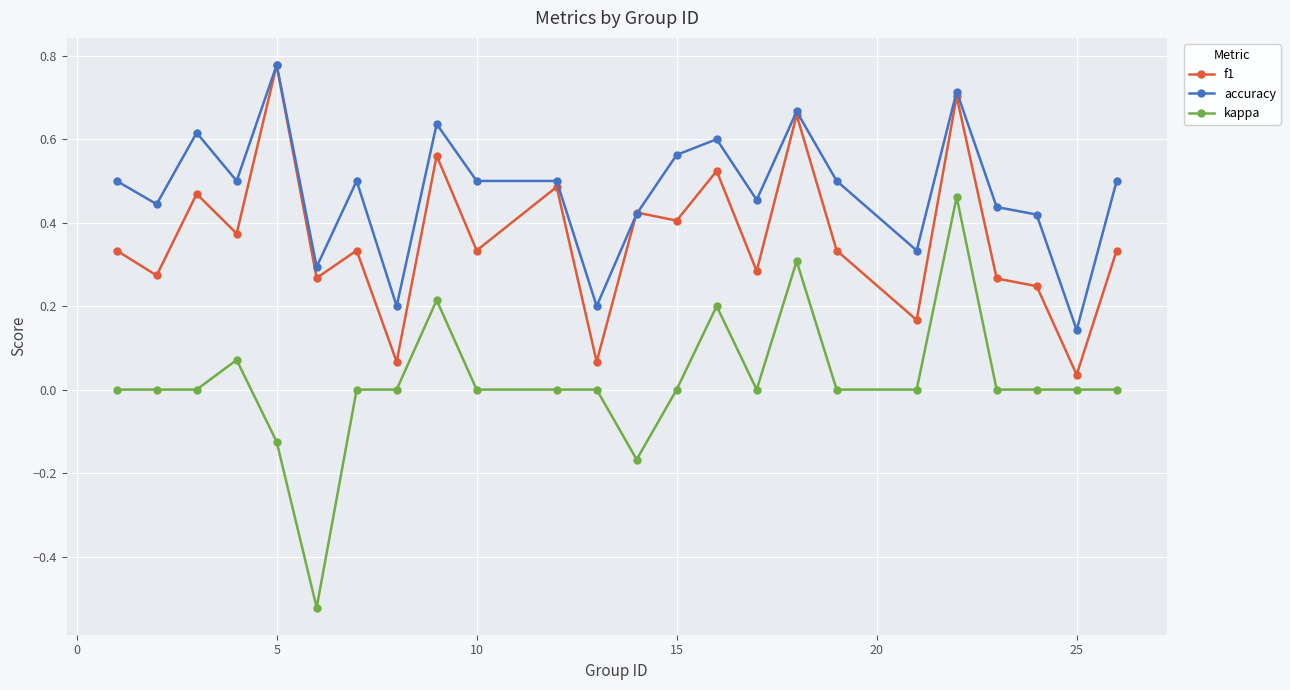

True or false: accuracy and kappa intersect in this chart.

False